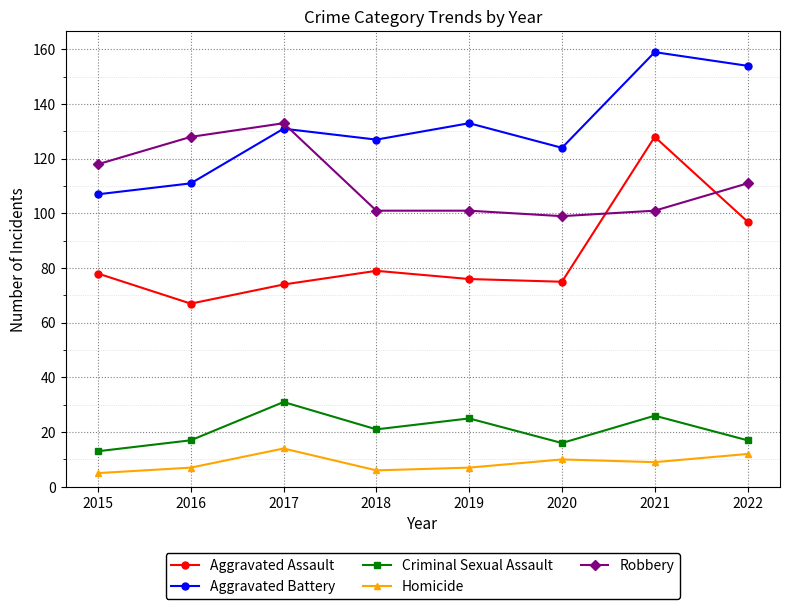

Where is Robbery nearest to the value 116?

2015